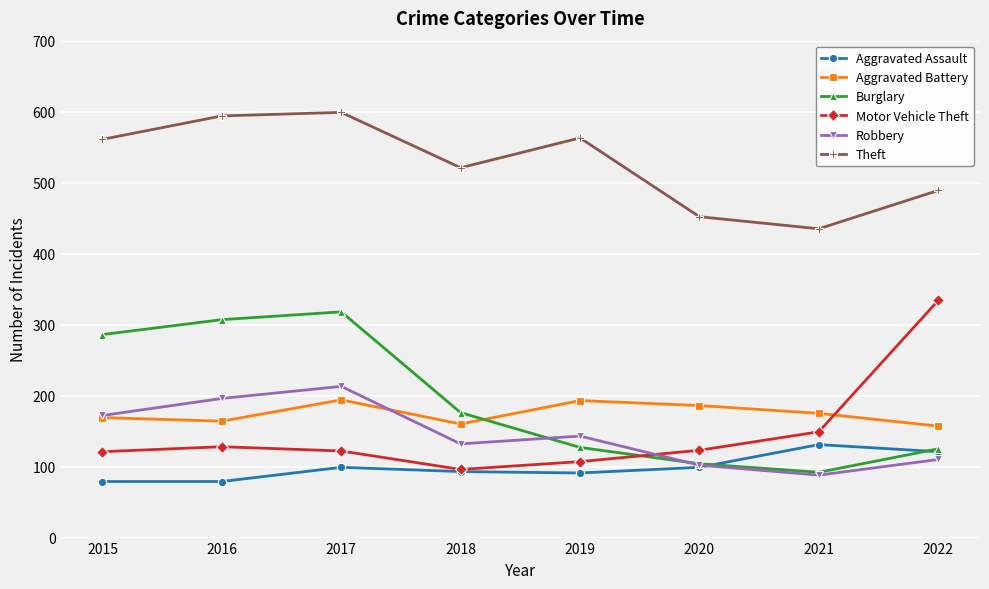

The Theft series shows 561 at 2015. True or false?

True